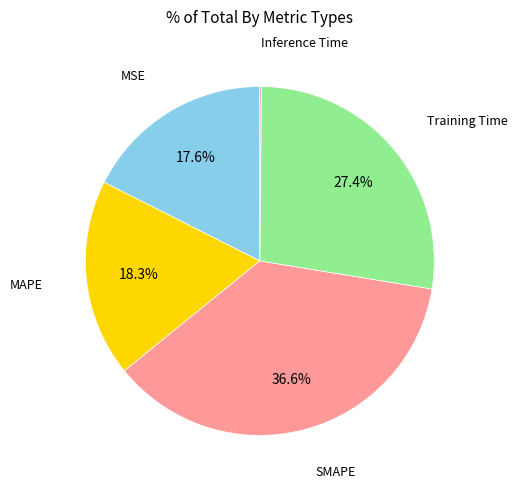

To the nearest percent, what percentage of the pie is Training Time?

27%